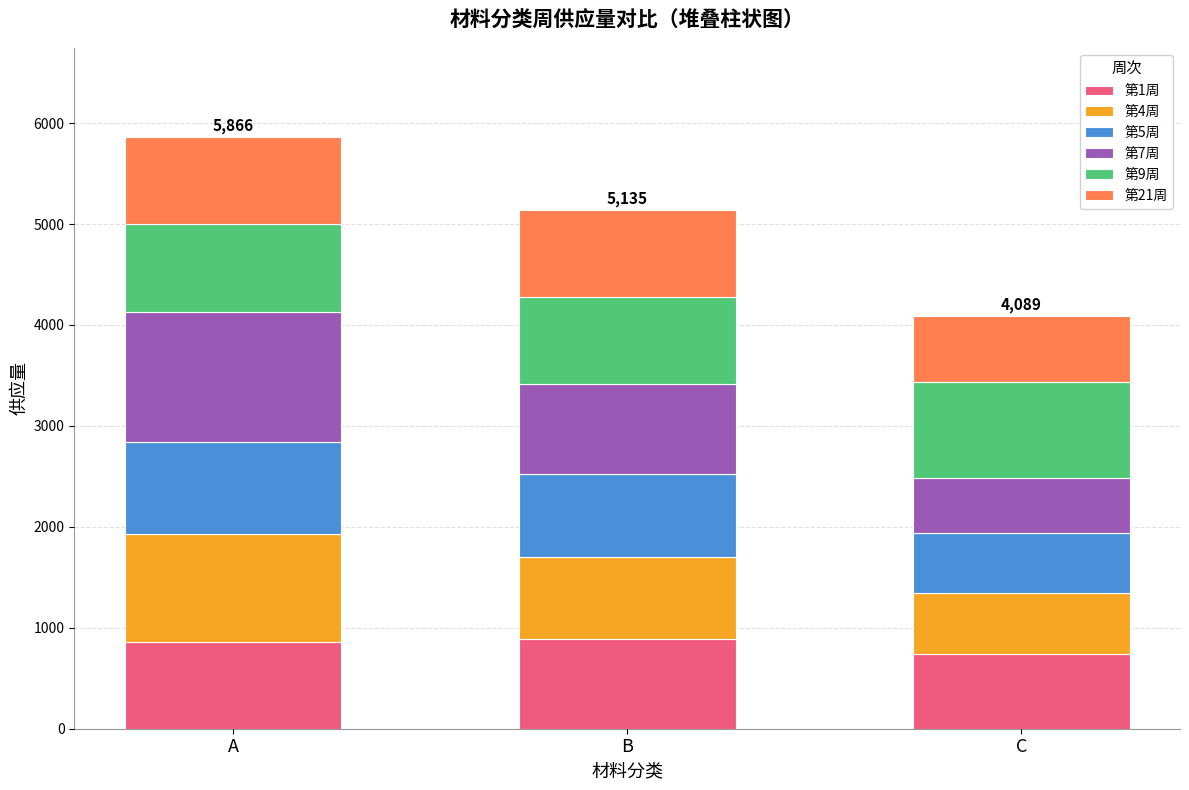

What is the total value across all series at B?

5135.2